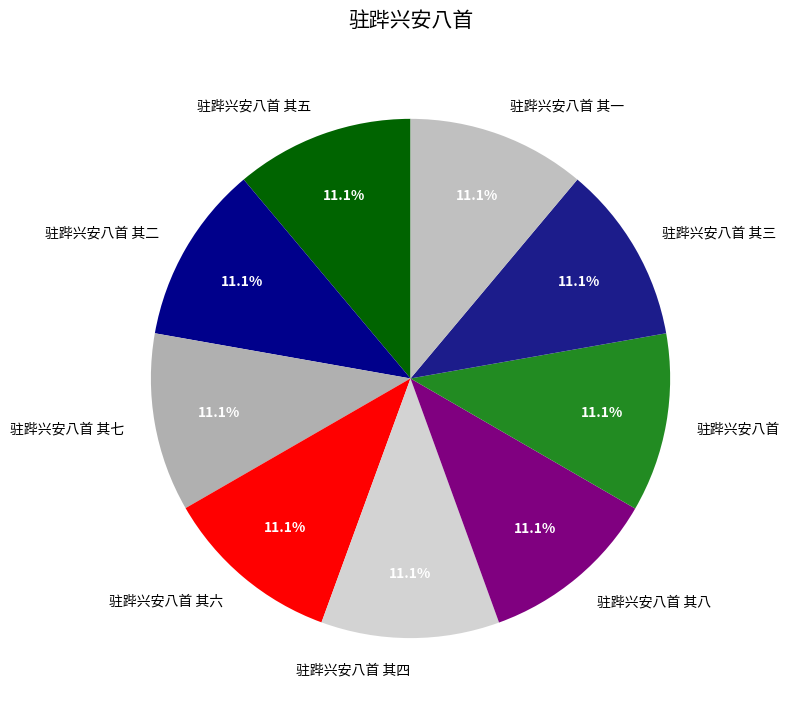

What percentage is NOT represented by 驻跸兴安八首 其四?

88.9%